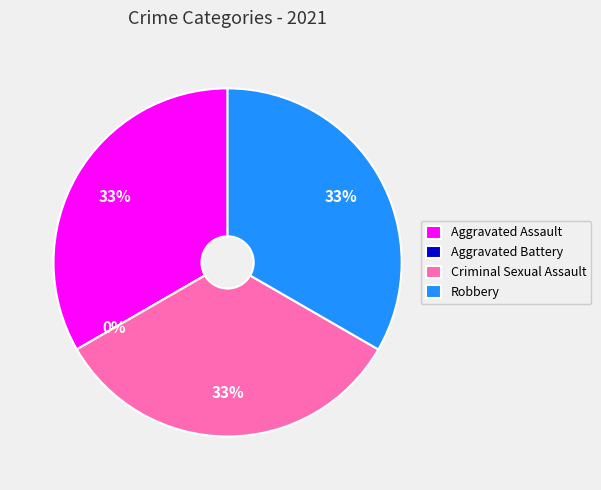

How many slices are in this pie chart?

4